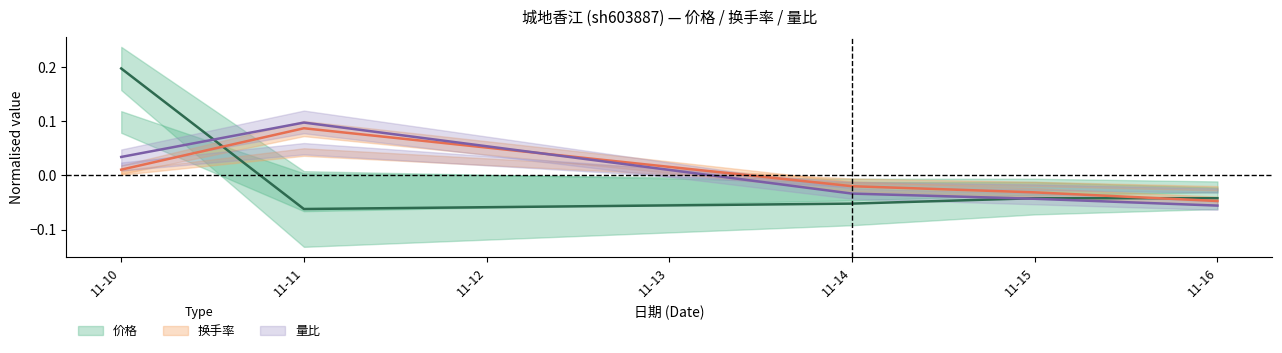

Is this an area chart (filled region under the line)?

No